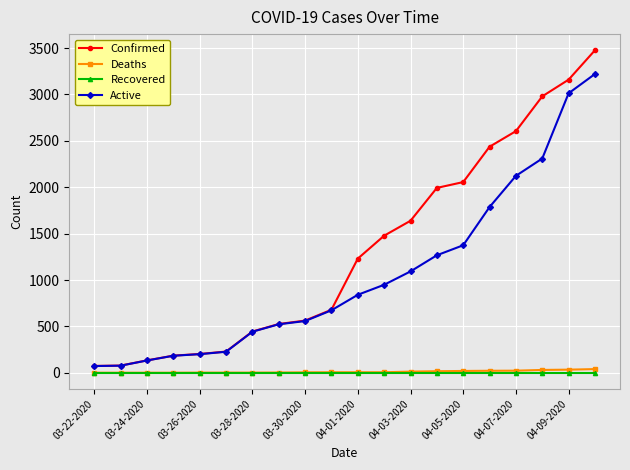

Which series has the largest total across all categories?

Confirmed